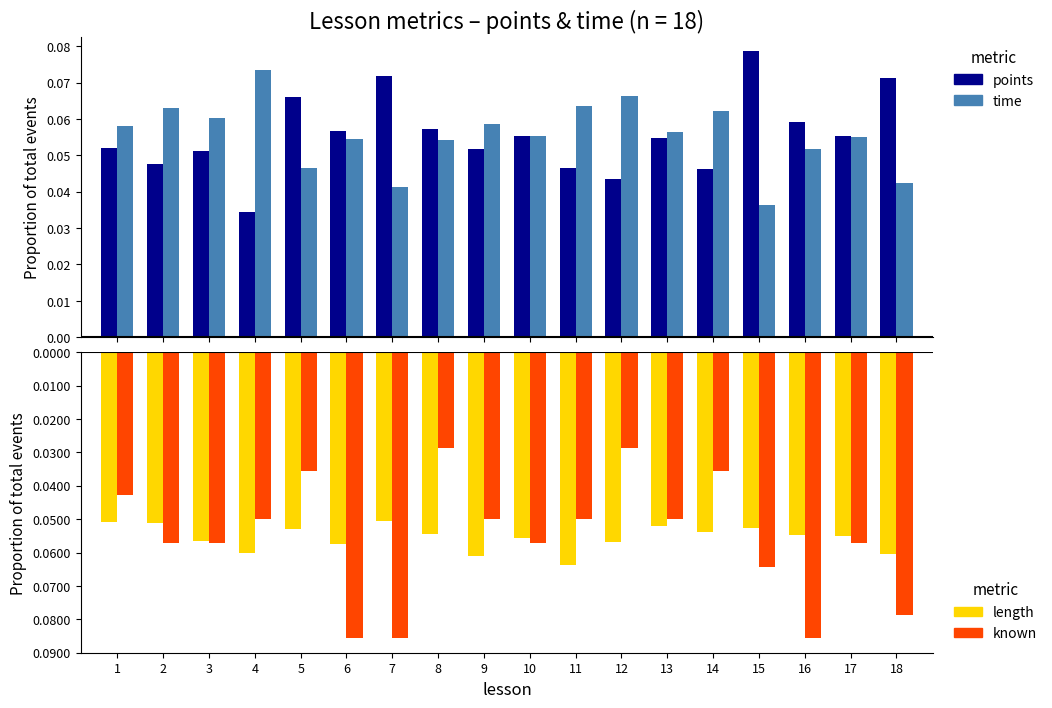

What is the value of the length bar at the 11th from the left?

-0.1